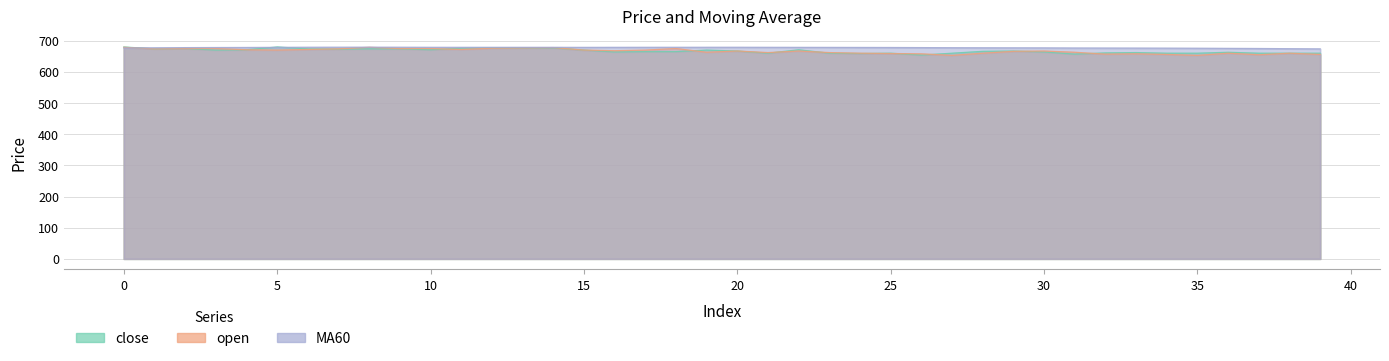

True or false: open has more than 2 points higher than both neighbors.

True